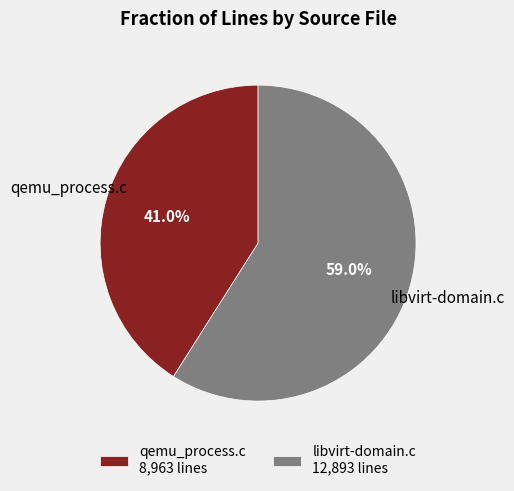

Is it true that qemu_process.c is 53% of the pie?

False